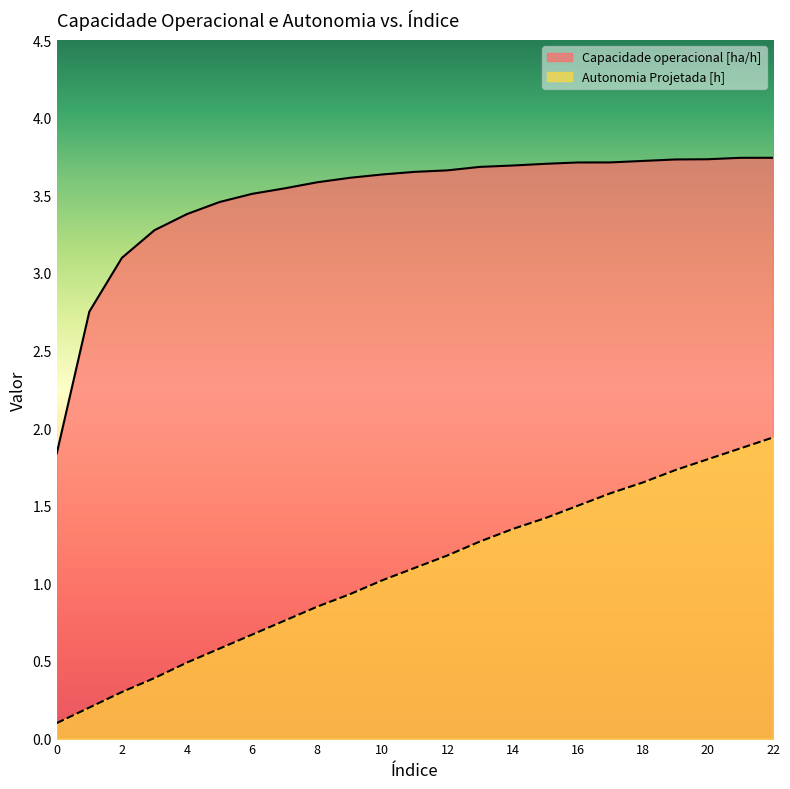

What is the difference between the Capacidade operacional [ha/h] values at 10 and 15?

0.1